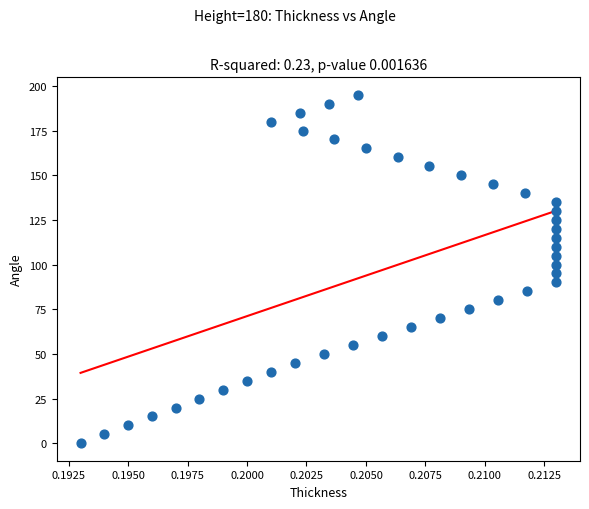

What is the range of Y values (max minus min)?

195